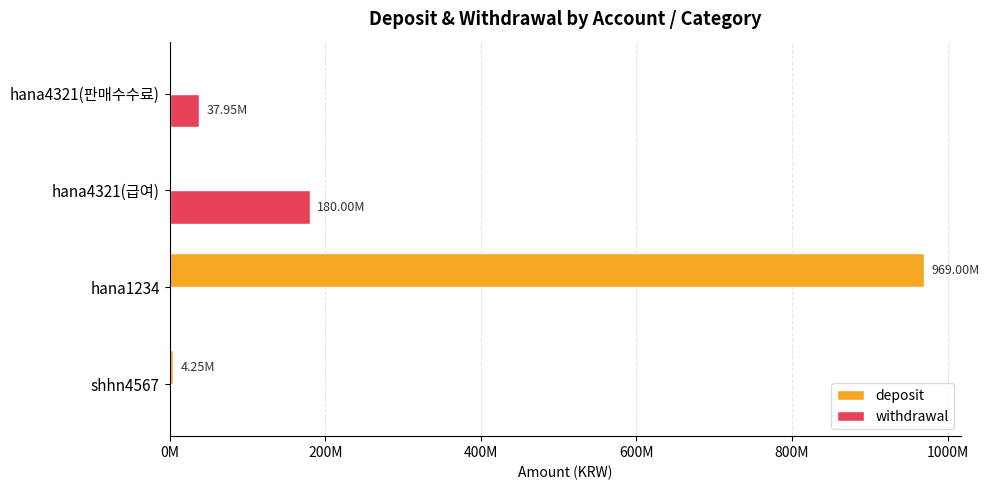

List the series in order of their peak value, lowest first.

withdrawal, deposit